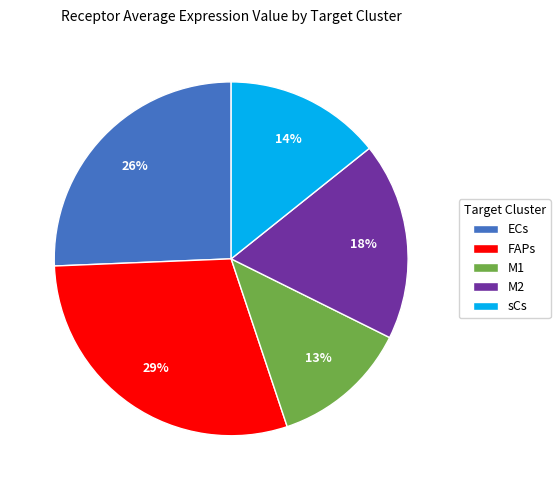

The sCs slice represents 6% of the pie. True or false?

False